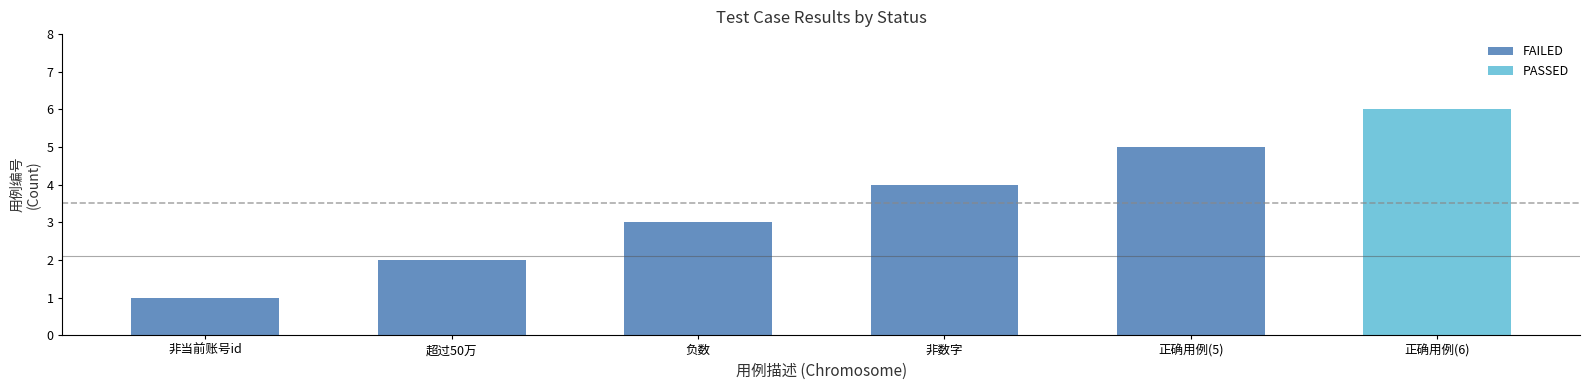

At which label does the data first exceed 3?

非数字